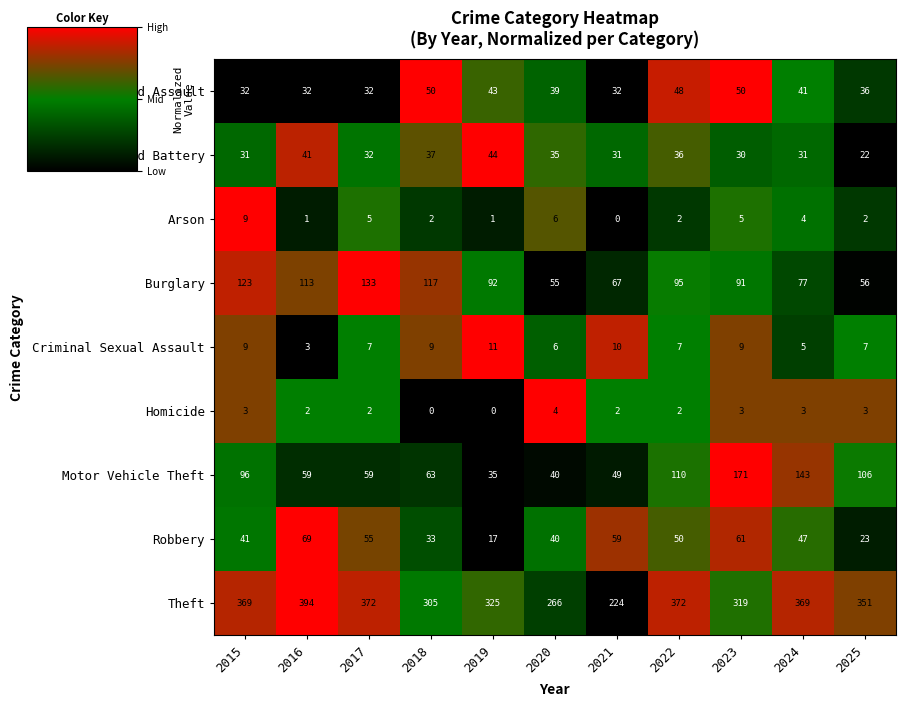

Count the number of data series in this chart.

9